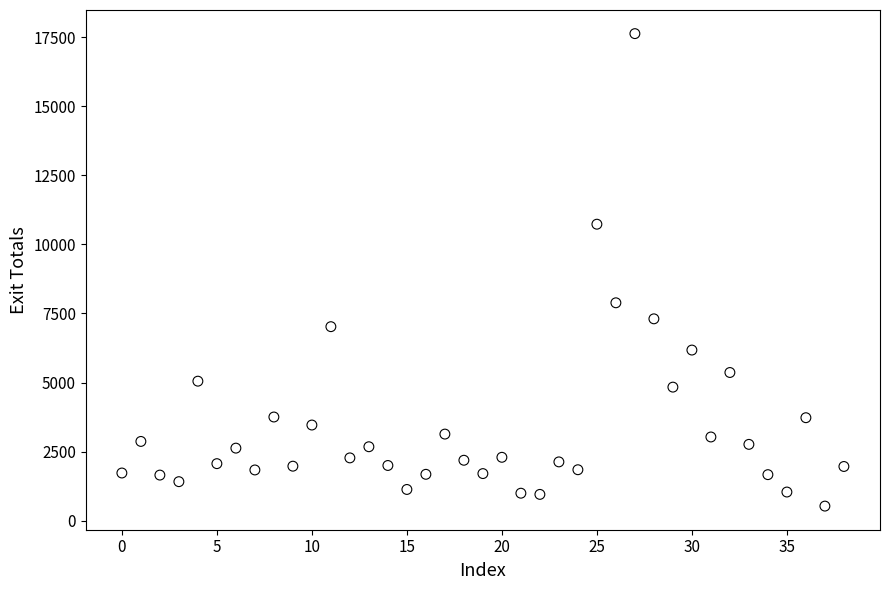

What Y value in the scatter plot is closest to 9078?

7887.0